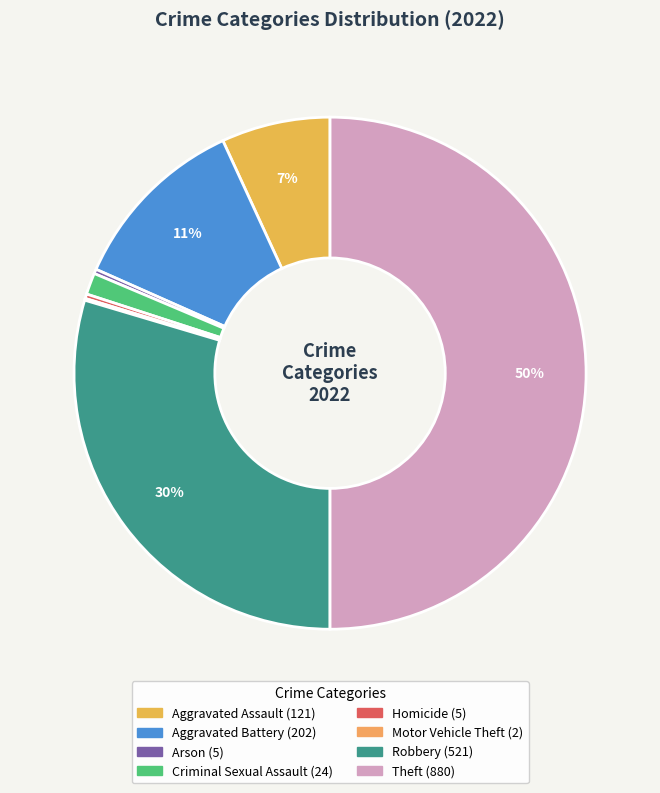

To the nearest percent, what portion does Aggravated Assault represent?

7%